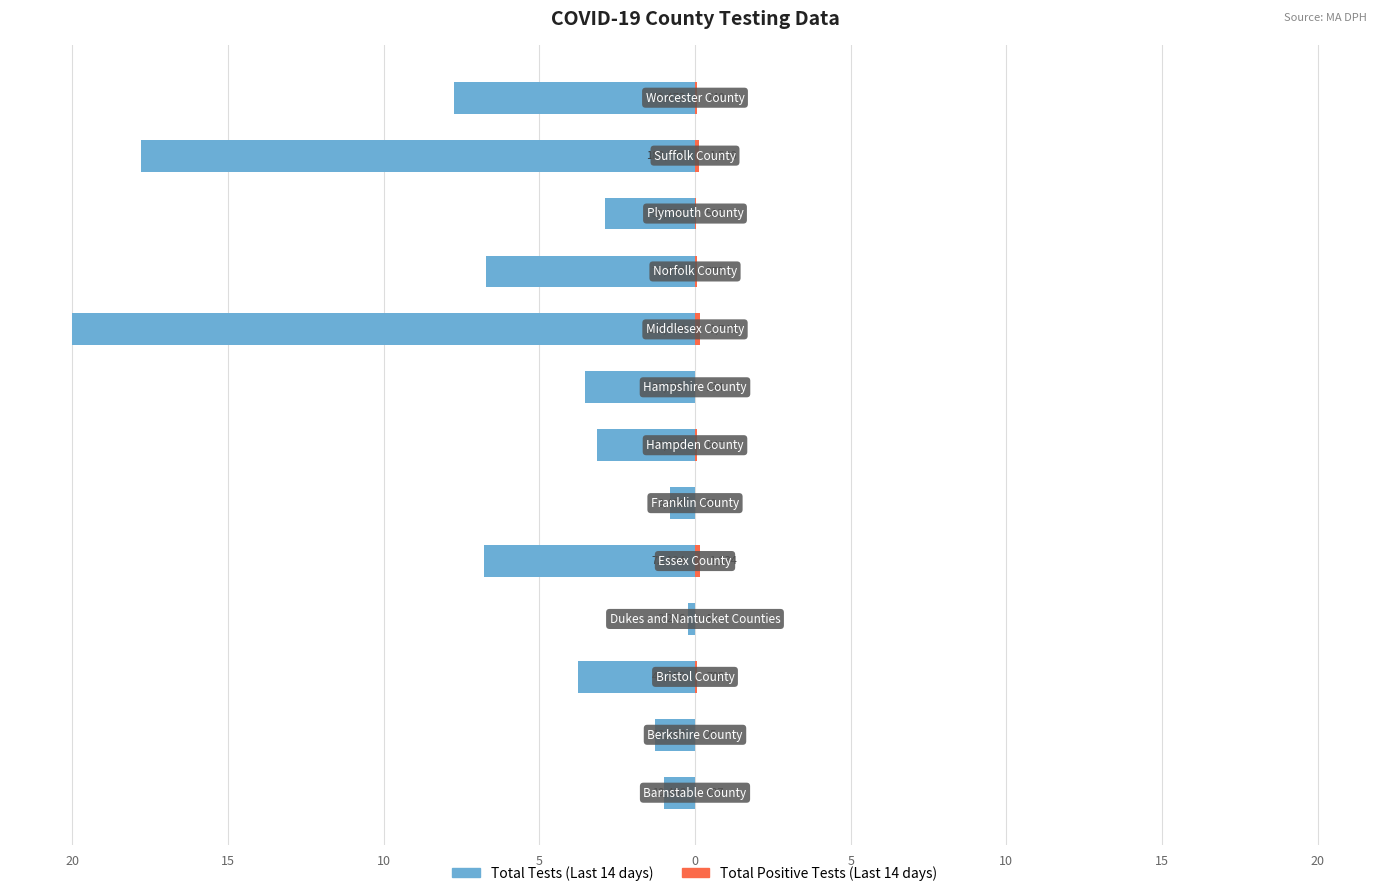

The value of Total Positive Tests (Last 14 days) at 9 is 0.1. True or false?

True